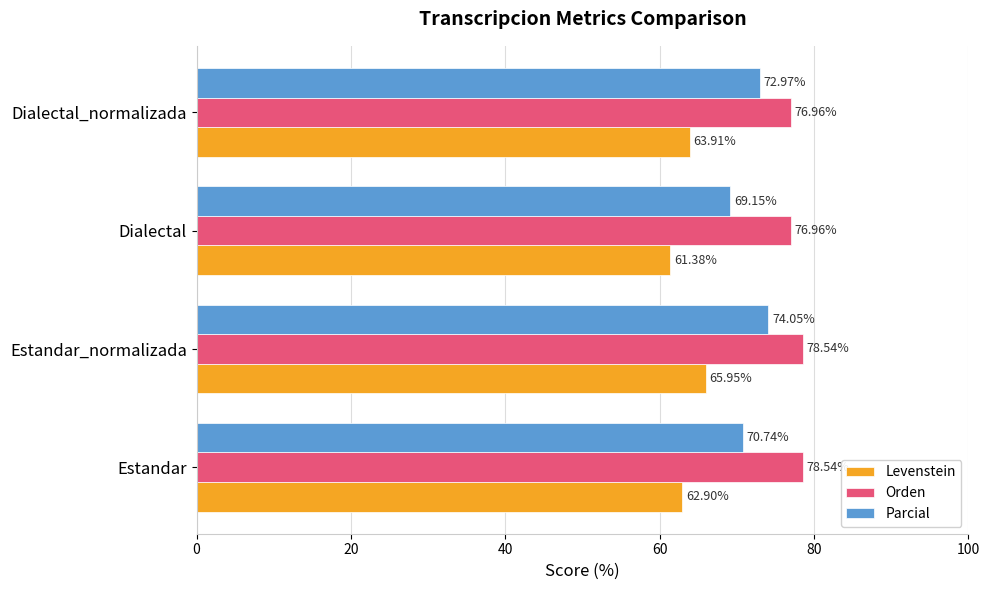

At which category does the chart reach its minimum across all series?

Dialectal